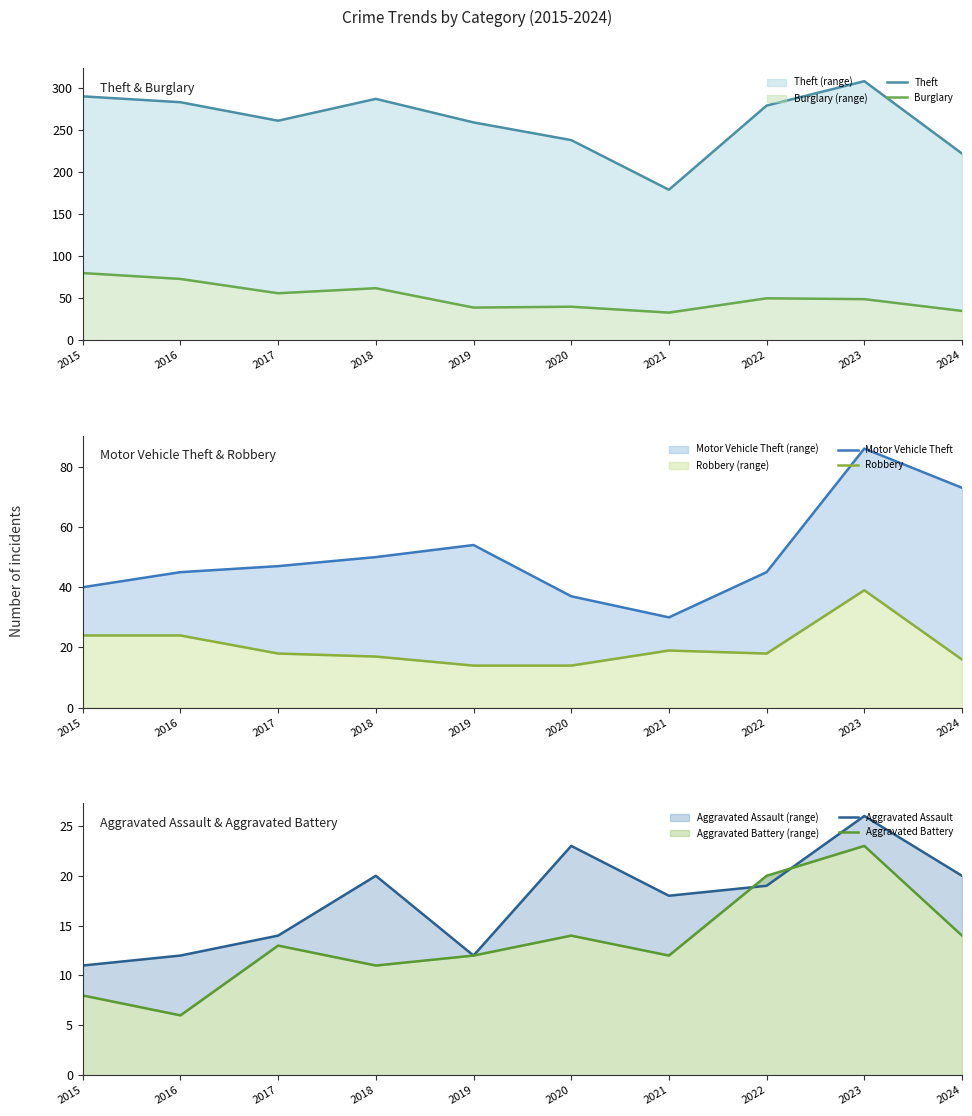

Reading left to right, extract all data points from this chart.

Theft: 290	283	261	287	259	238	179	279	308	222
Burglary: 80	73	56	62	39	40	33	50	49	35
Motor Vehicle Theft: 40	45	47	50	54	37	30	45	86	73
Robbery: 24	24	18	17	14	14	19	18	39	16
Aggravated Assault: 11	12	14	20	12	23	18	19	26	20
Aggravated Battery: 8	6	13	11	12	14	12	20	23	14